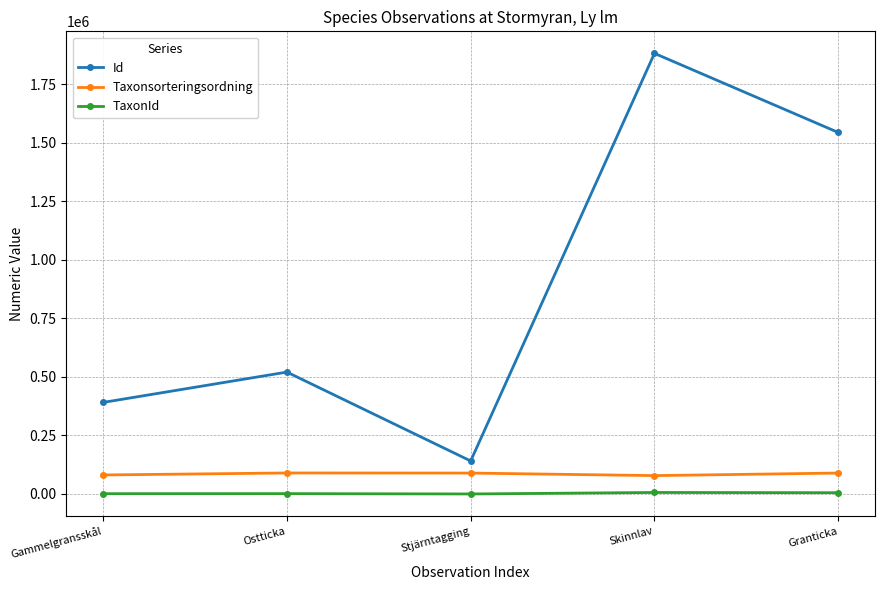

True or false: TaxonId and Id cross at least once.

False